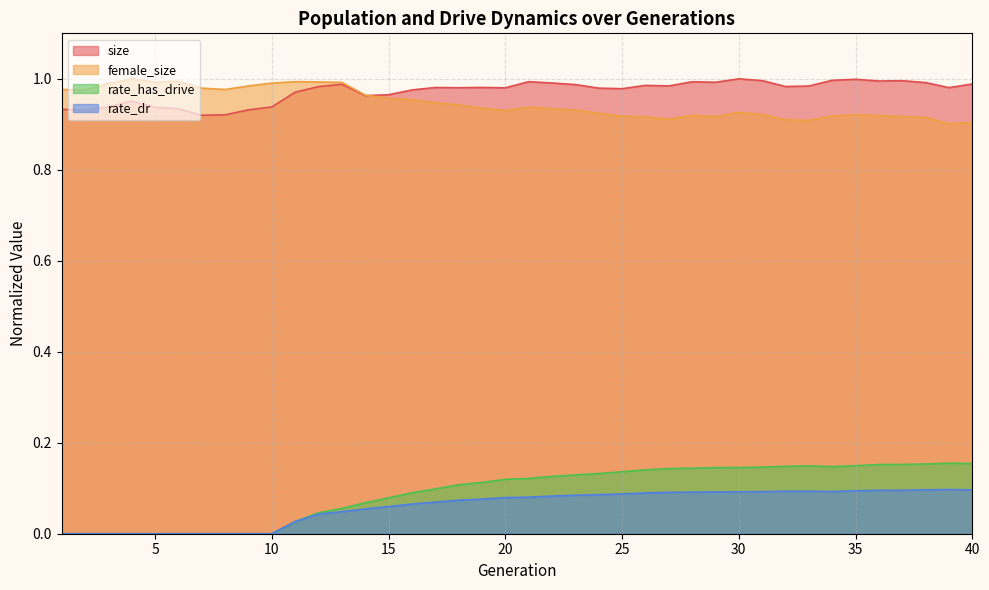

The rate_dr series shows 0.0 at 31. True or false?

False